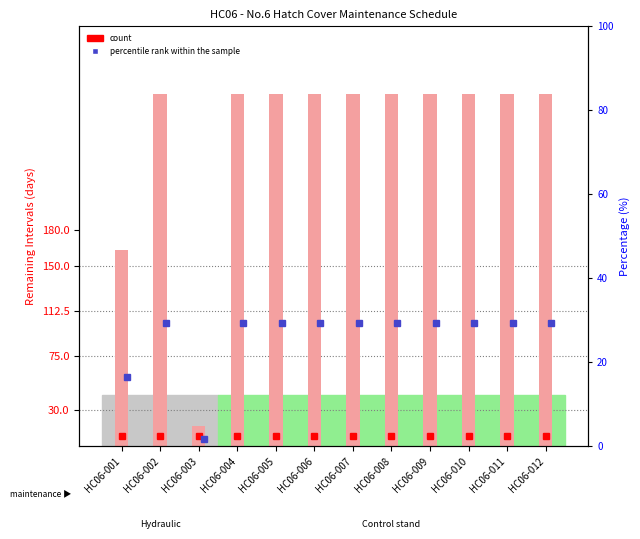

Rank the categories by value from lowest to highest.

HC06-003, HC06-001, HC06-002, HC06-004, HC06-005, HC06-006, HC06-007, HC06-008, HC06-009, HC06-010, HC06-011, HC06-012